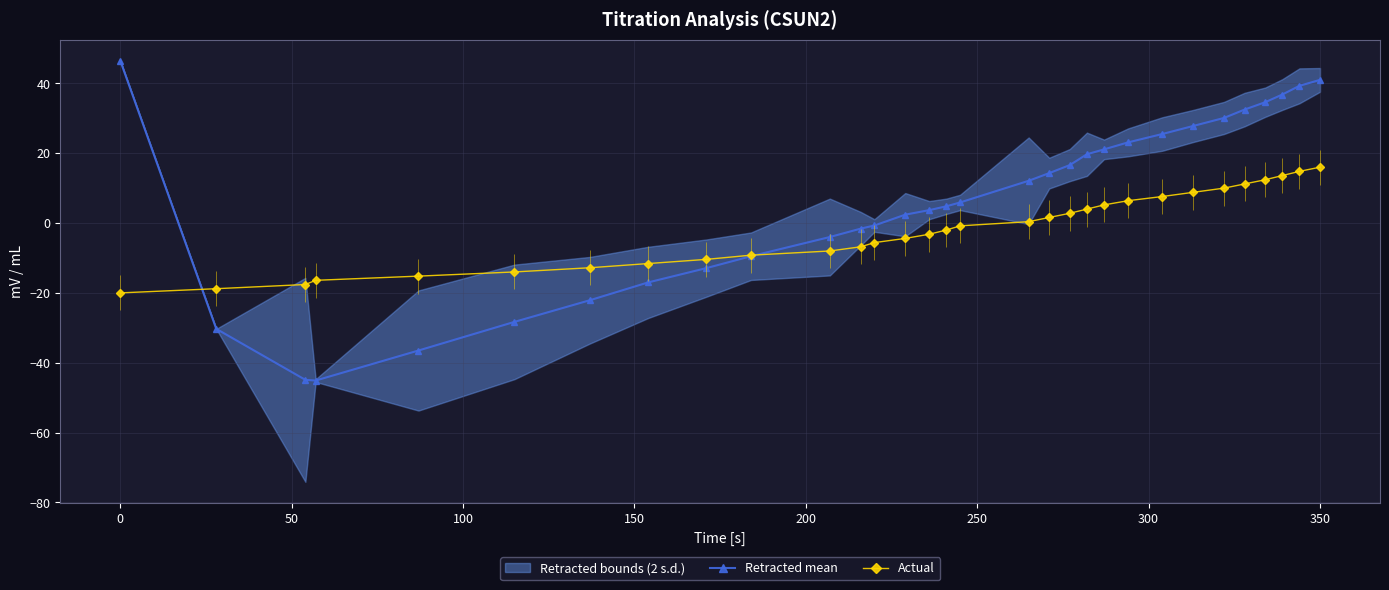

What is the minimum value for Actual?

-20.0